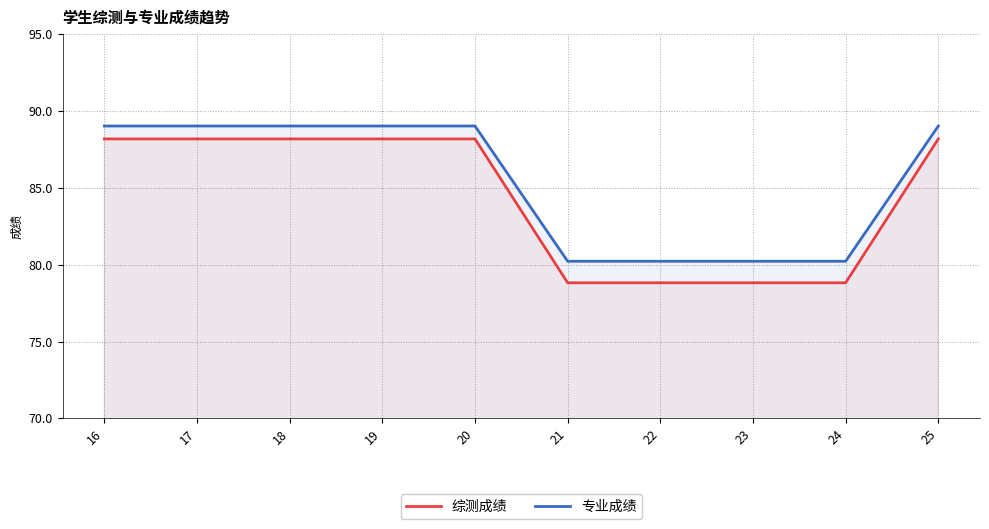

What is the sum of the 专业成绩 values at 18 and 21?

169.2